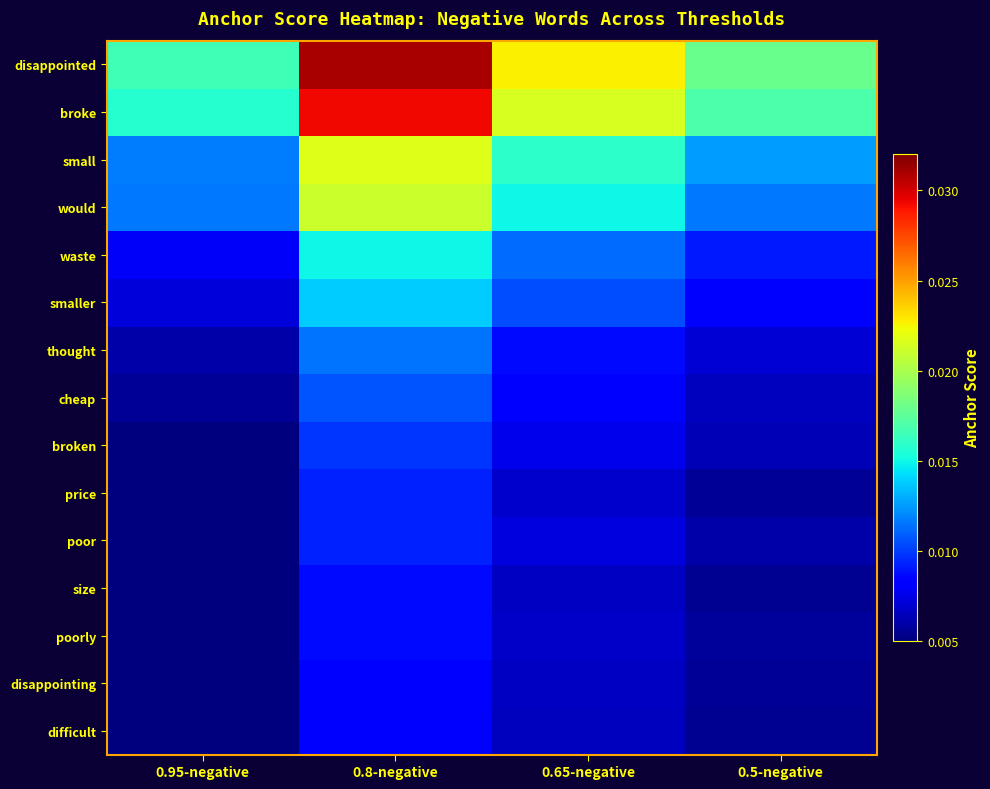

Which series has the widest spread of values?

disappointed